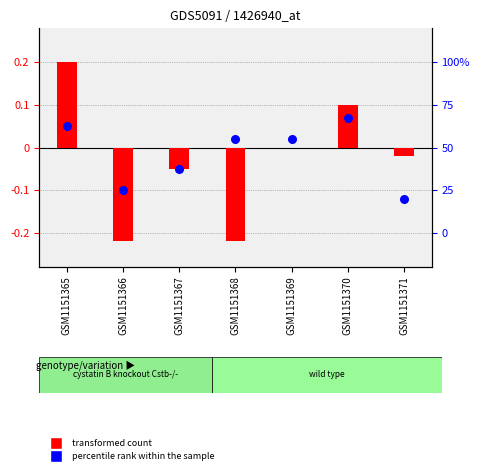

Which series has the largest Y range (max minus min)?

transformed count